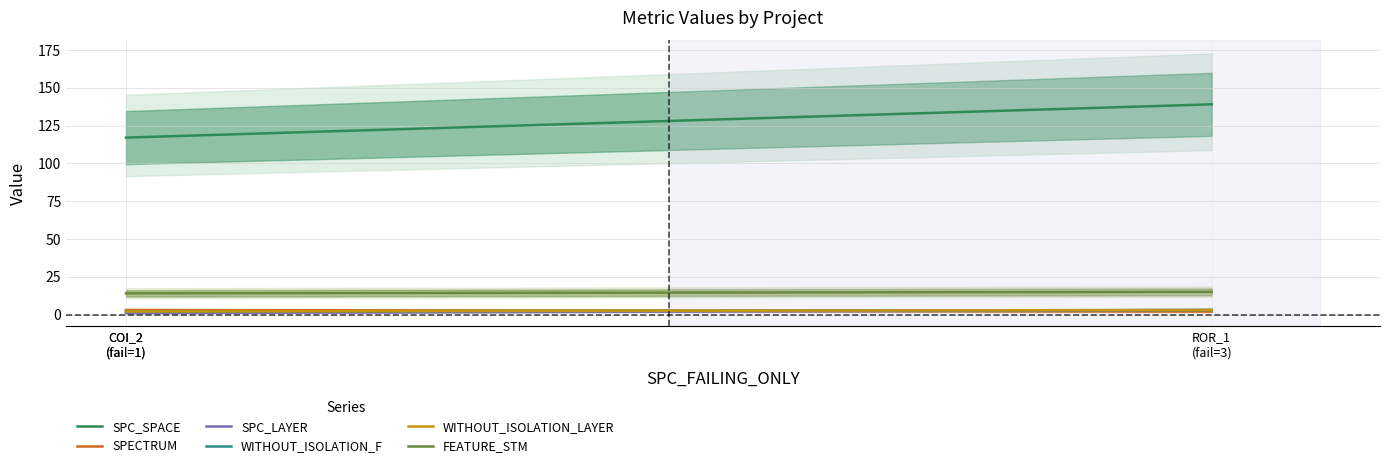

List the series in order of their peak value, highest first.

SPC_SPACE, FEATURE_STM, SPECTRUM, SPC_LAYER, WITHOUT_ISOLATION_F, WITHOUT_ISOLATION_LAYER